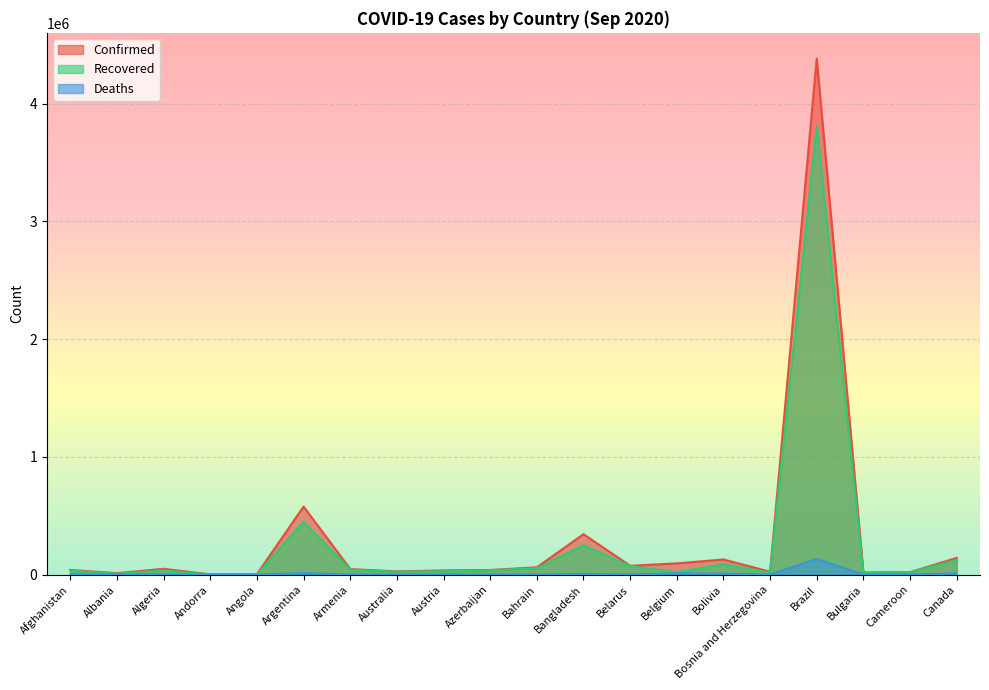

Where is Confirmed nearest to the value 2191850?

Argentina